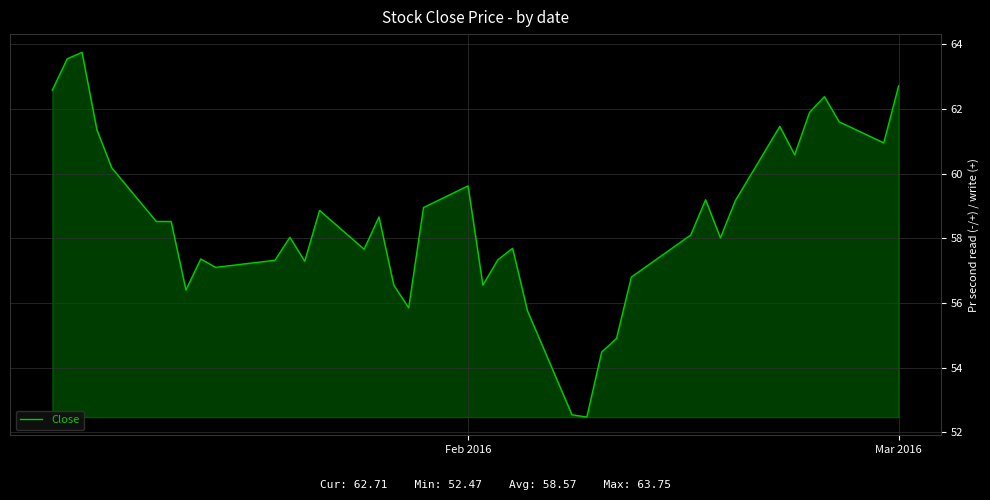

What is the smallest value displayed?

52.5